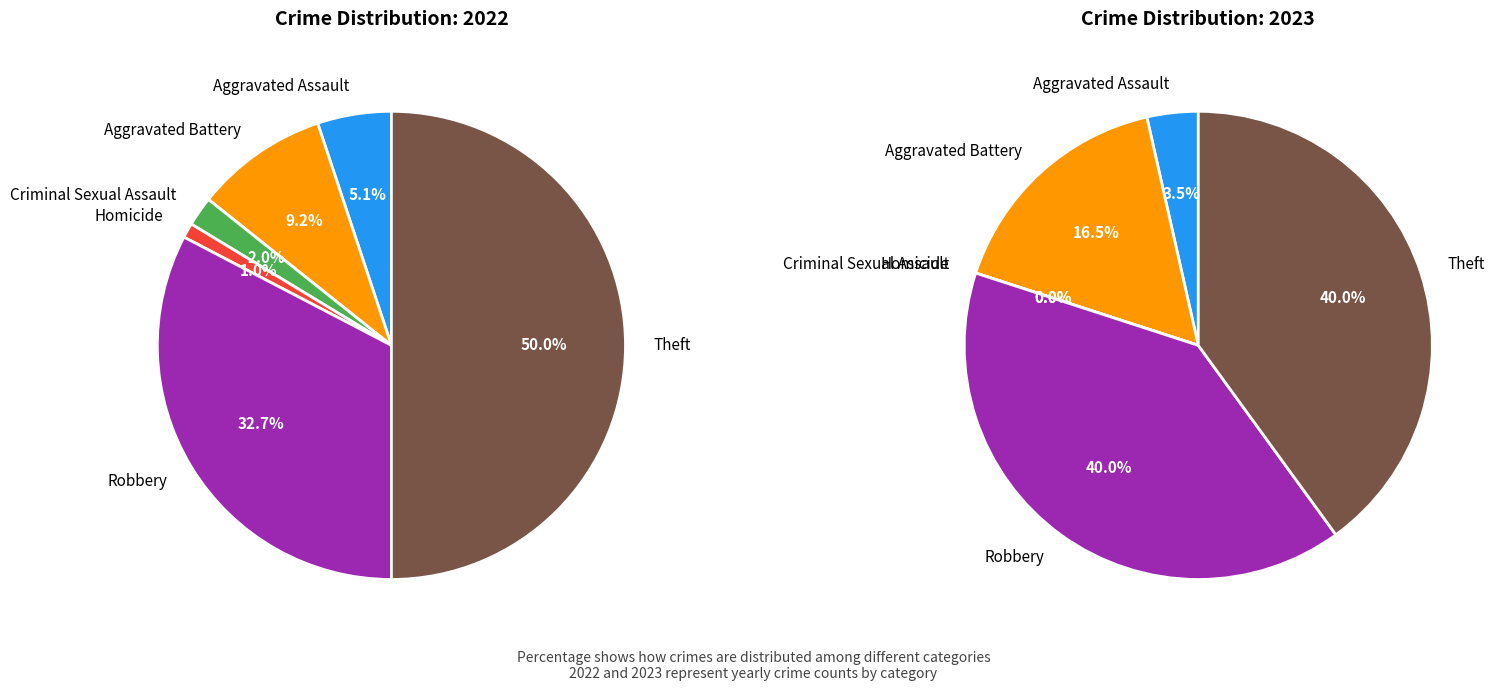

Between Aggravated Assault and Robbery, which is larger?

Robbery